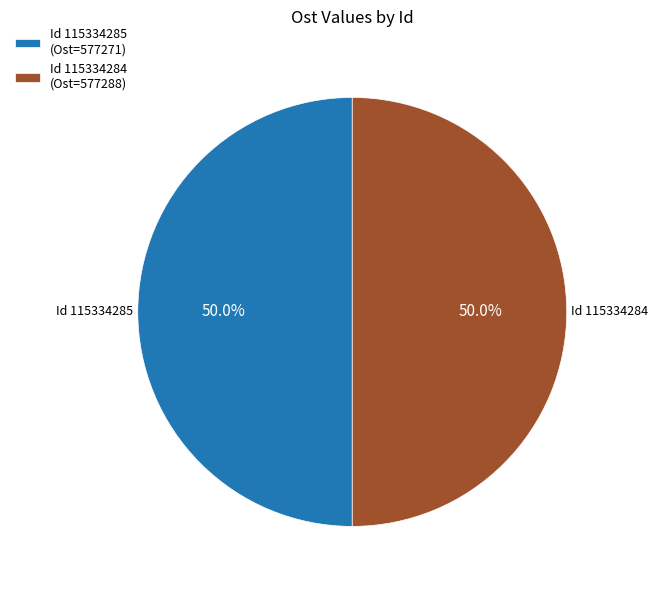

How much of the chart is everything except Id 115334284 (Ost=577288)?

50.0%